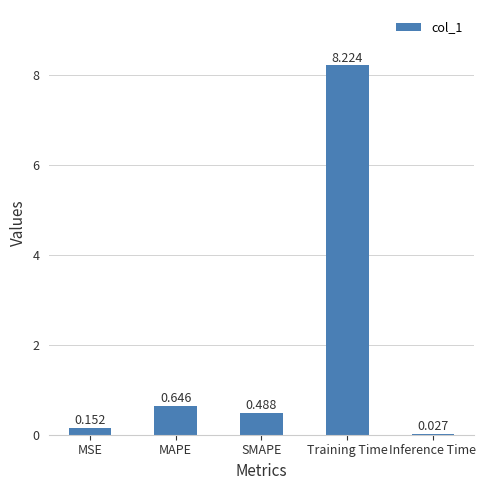

At which label is the value closest to 4?

MAPE